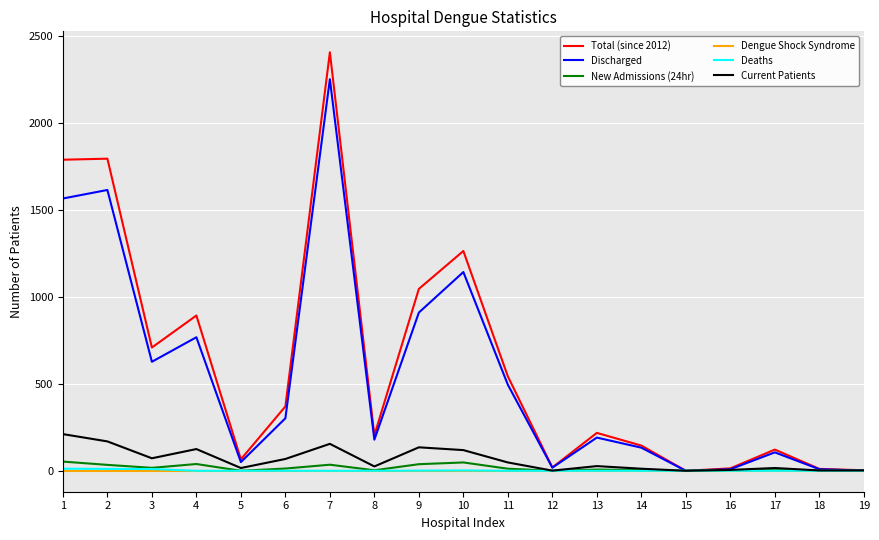

At how many categories does at least one series exceed 1096?

4